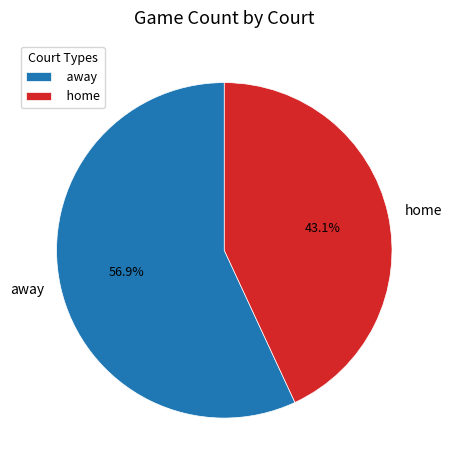

How many slices are in this pie chart?

2